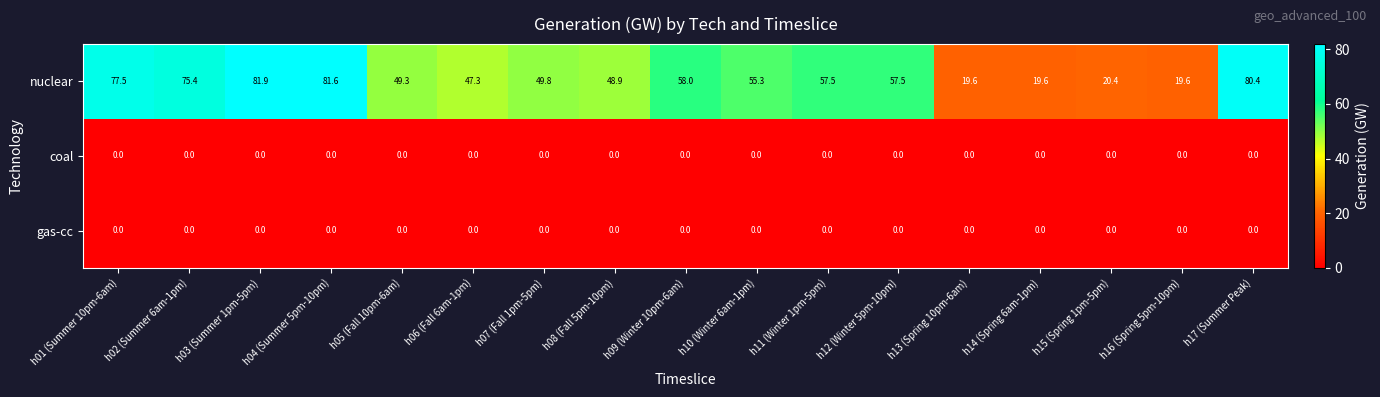

Which series has the widest spread of values?

nuclear